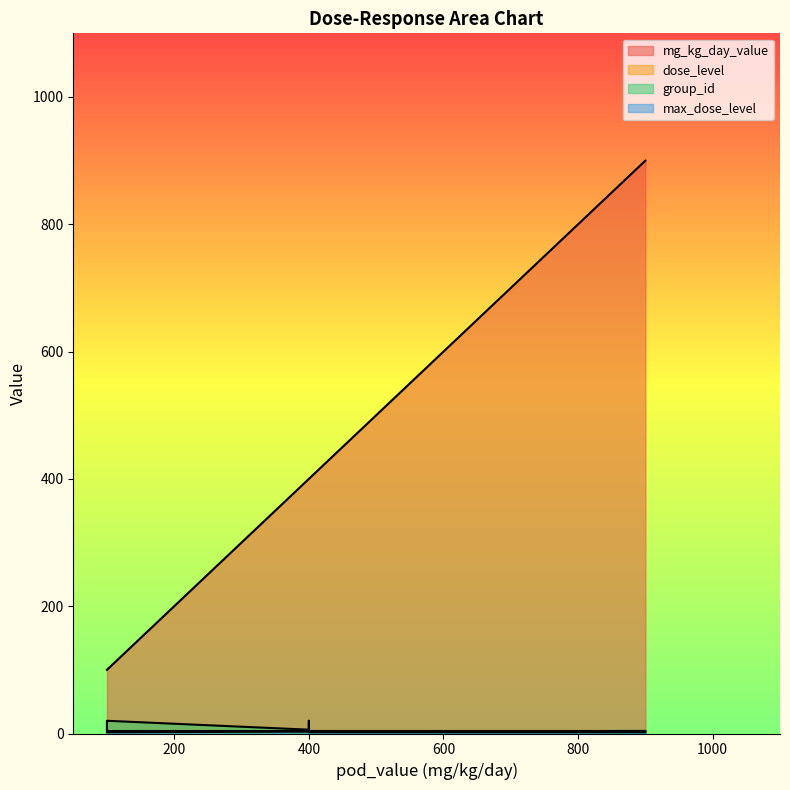

What is the difference between the mg_kg_day_value values at 100 and 400?

300